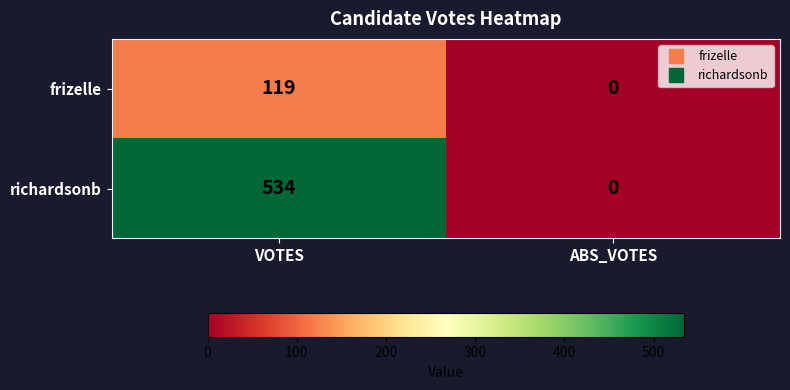

Which category has the highest value across all series?

VOTES